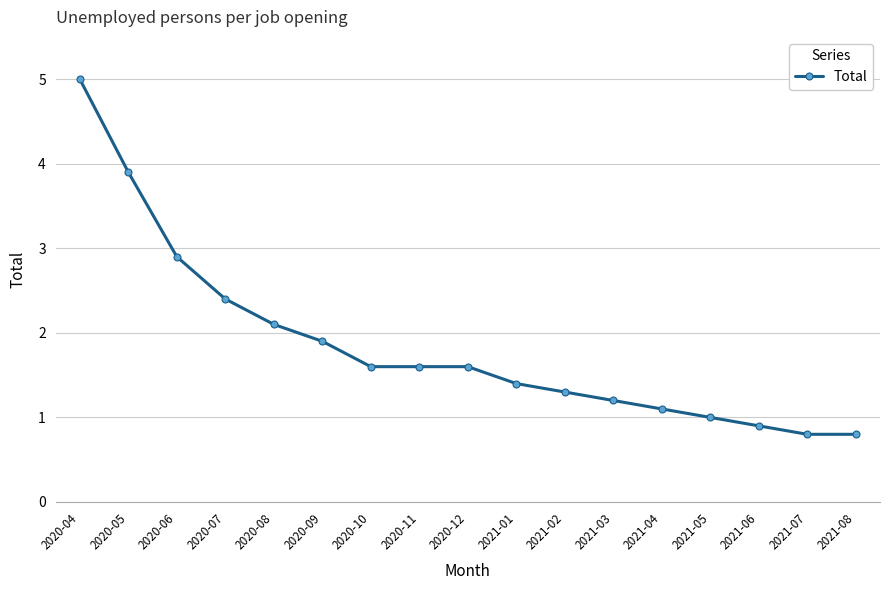

What is the label of the 6th point from the left?

2020-09